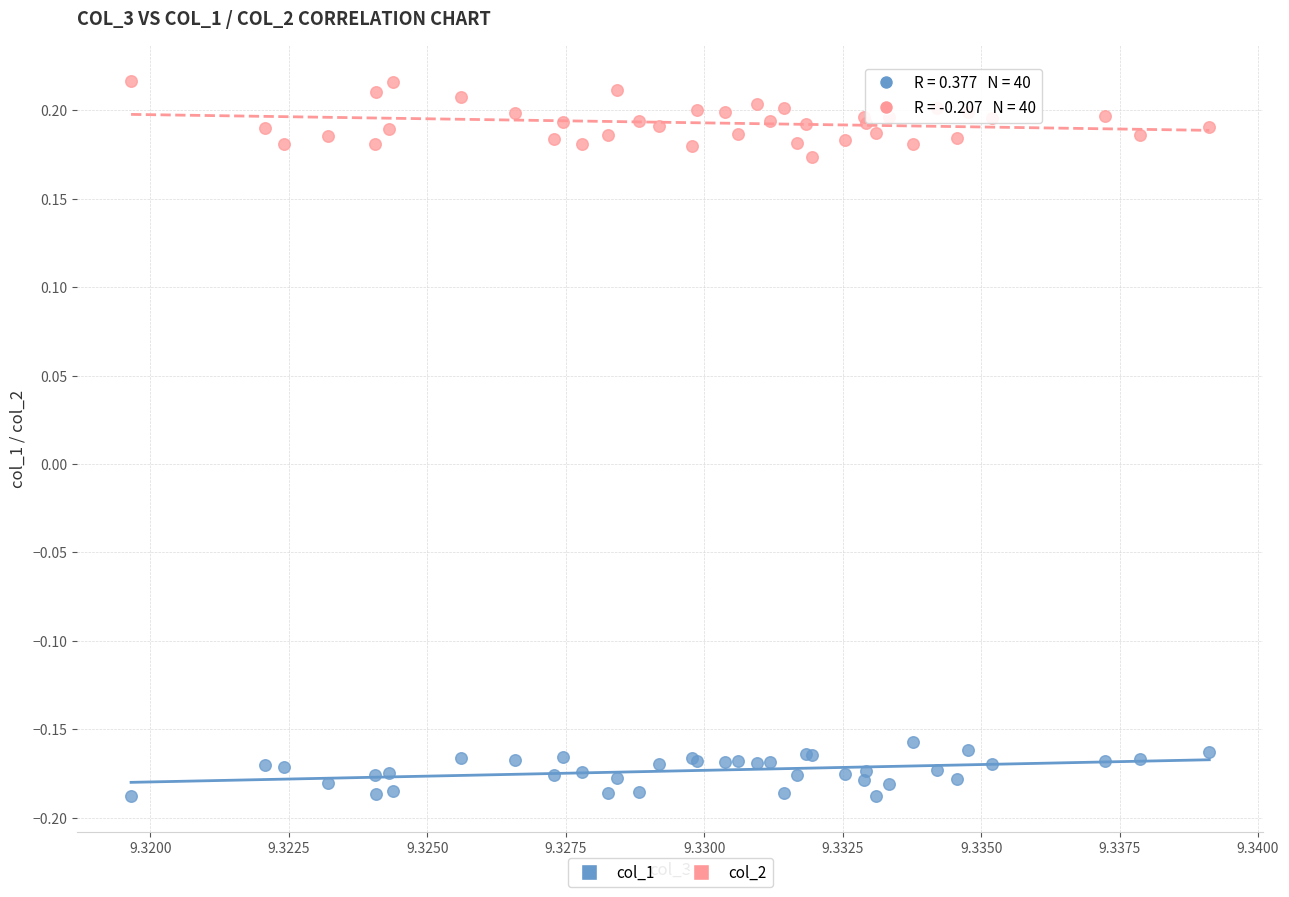

Which series contains the highest Y value?

col_2